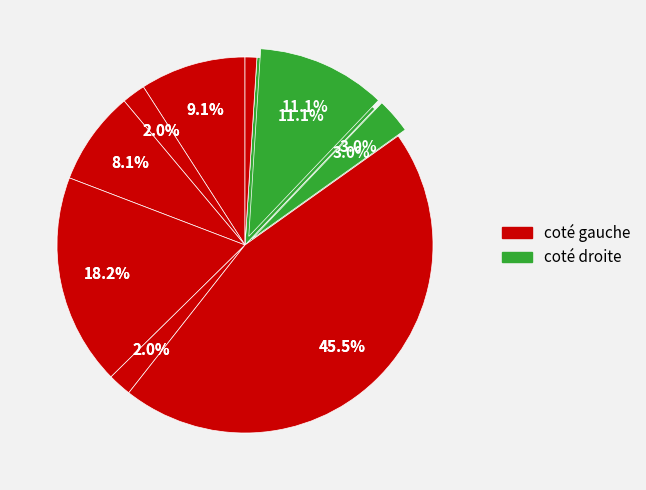

How many segments does this pie chart have?

9